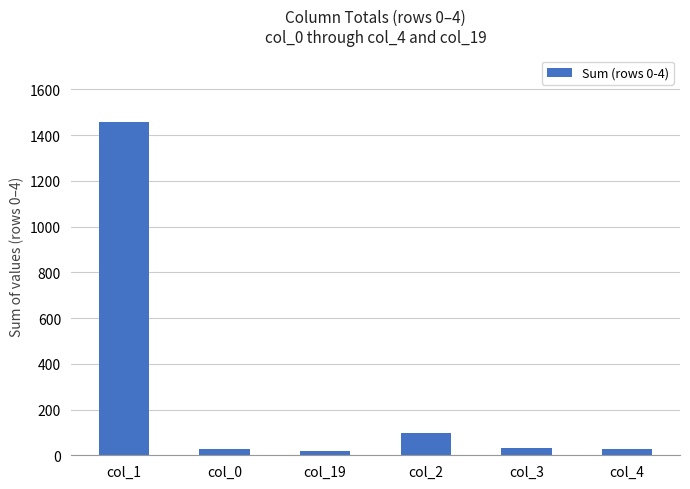

What is the change in value from col_2 to col_3?

-64